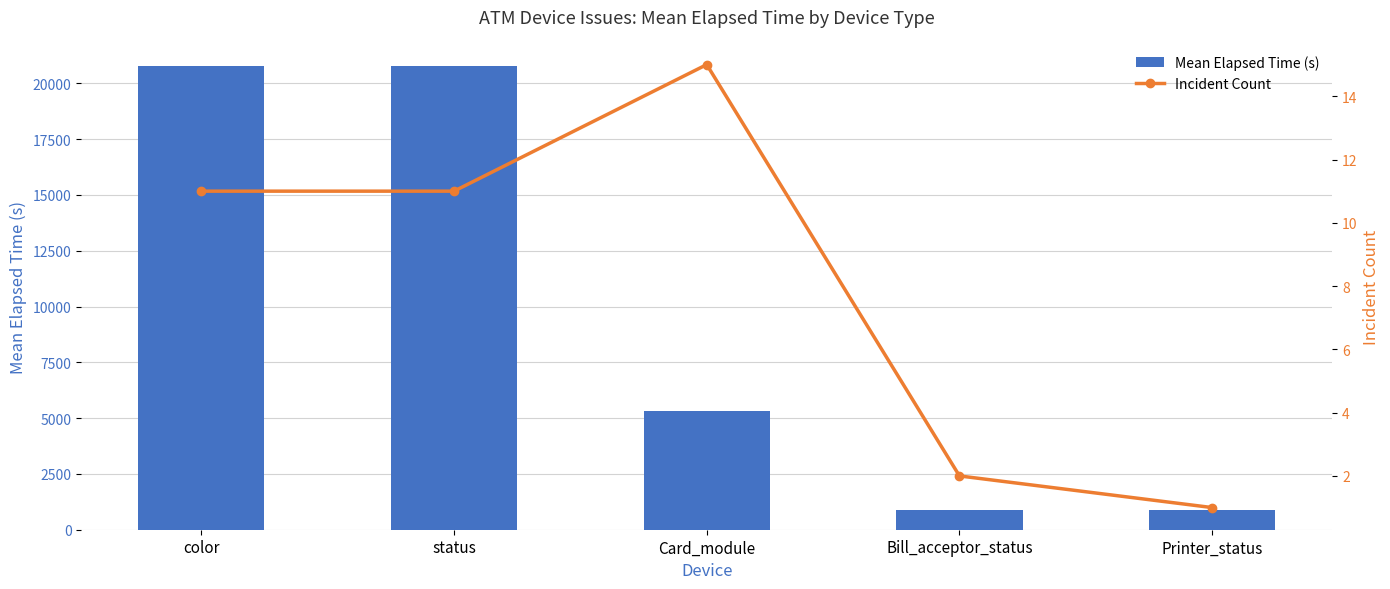

What are all the series names shown in the legend?

Mean Elapsed Time (s), Incident Count